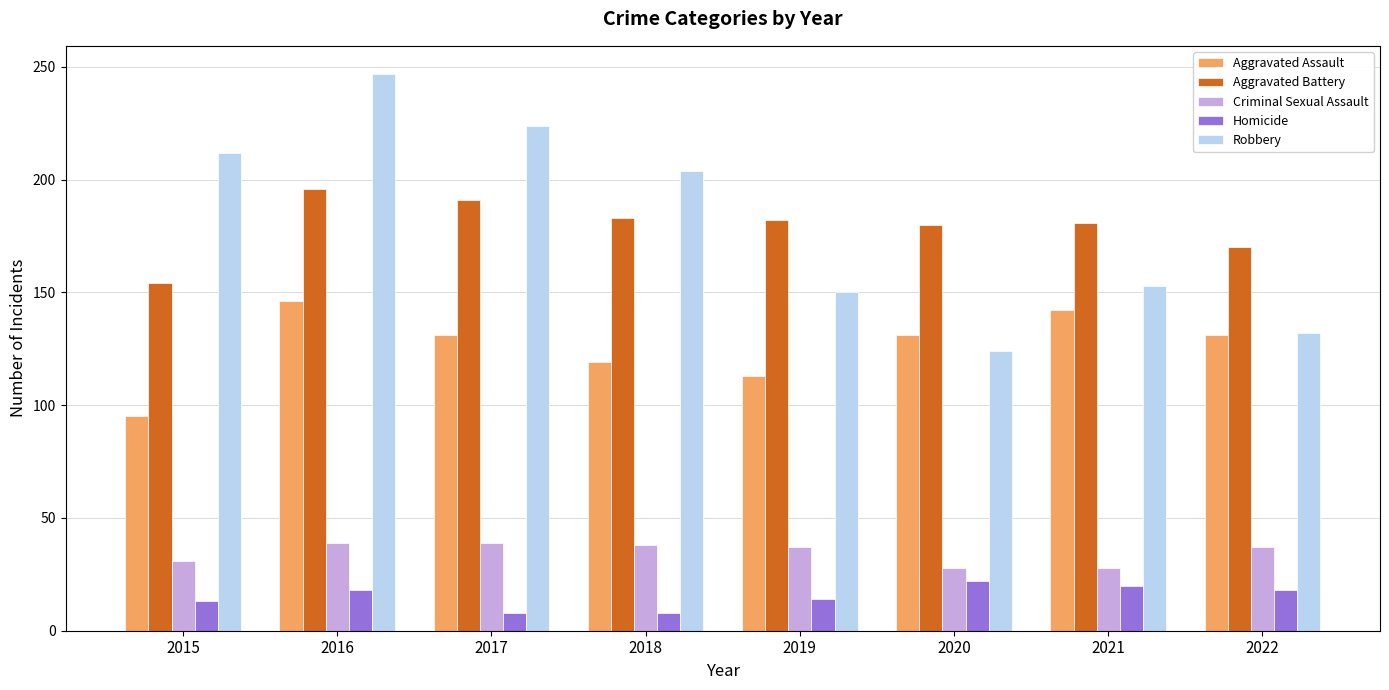

True or false: Homicide has a value of 22 at 2020.

True